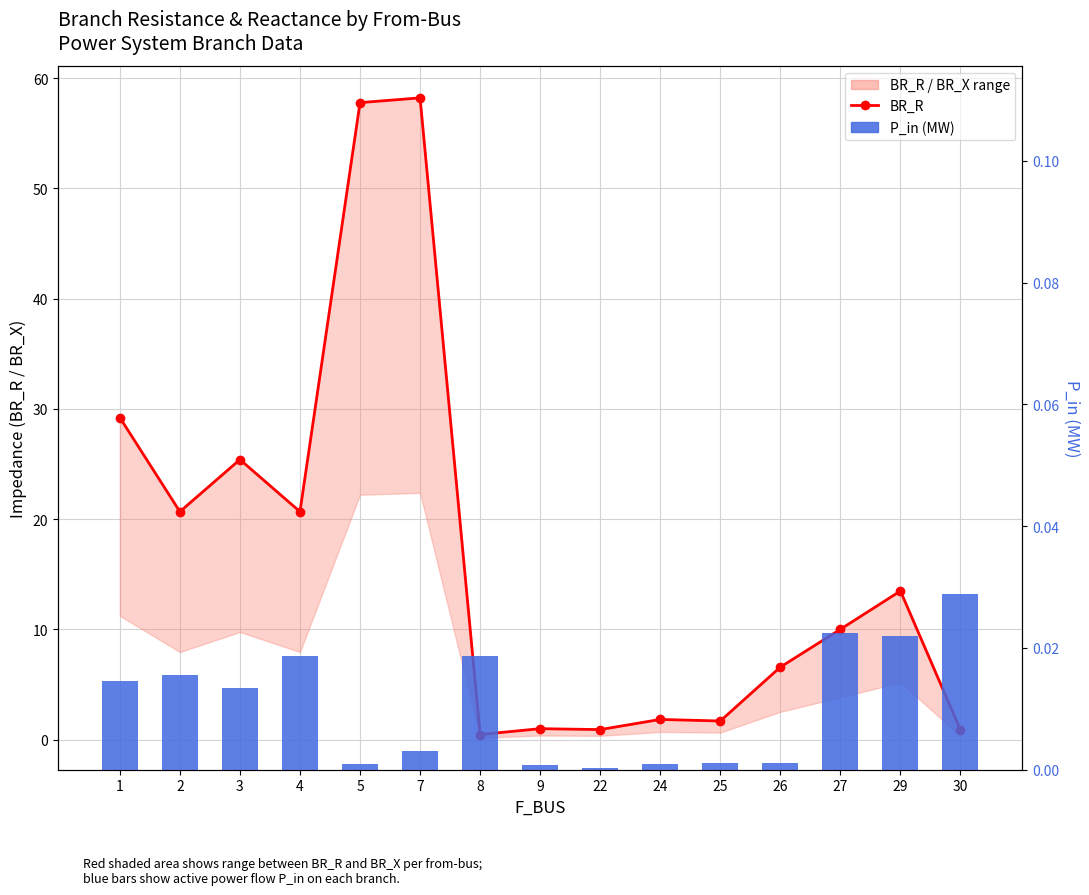

Reading left to right, extract all data points from this chart.

BR_R: 1=29.2	2=20.7	3=25.4	4=20.7	5=57.8	7=58.2	8=0.5	9=1.0	22=0.9	24=1.8	25=1.7	26=6.6	27=10.0	29=13.5	30=0.9
P_in (MW): 1=0.0	2=0.0	3=0.0	4=0.0	5=0.0	7=0.0	8=0.0	9=0.0	22=0.0	24=0.0	25=0.0	26=0.0	27=0.0	29=0.0	30=0.0